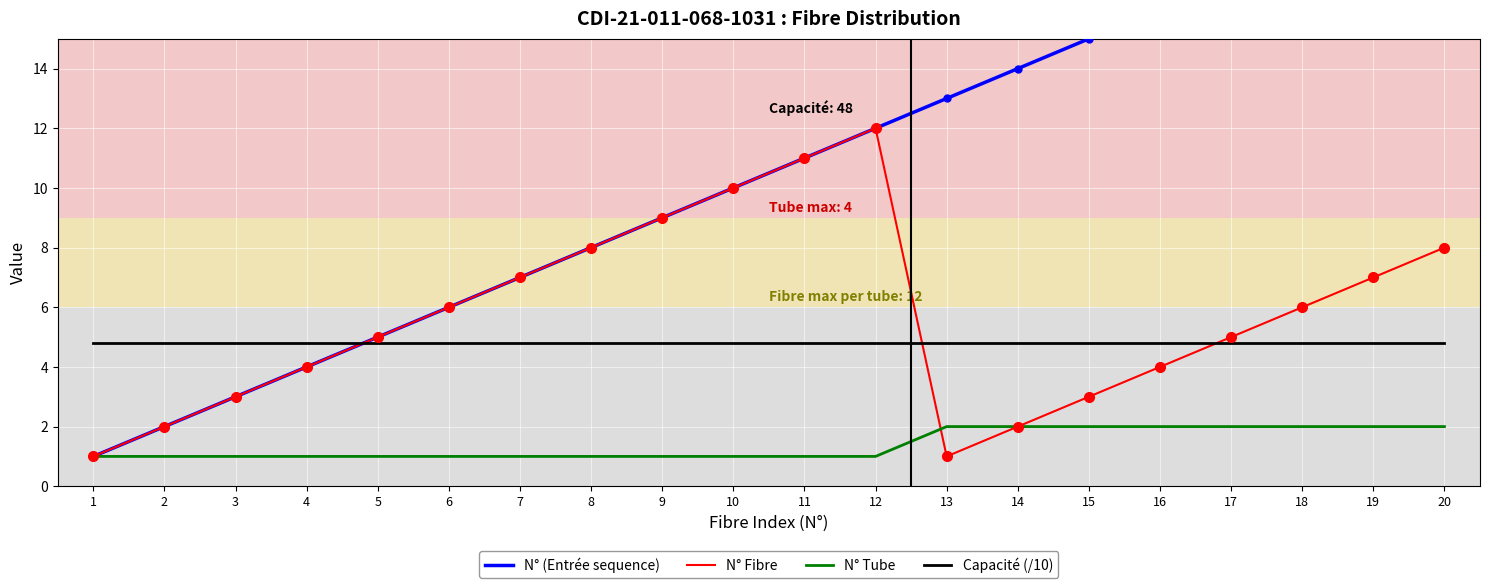

How many data points does each series have?

20